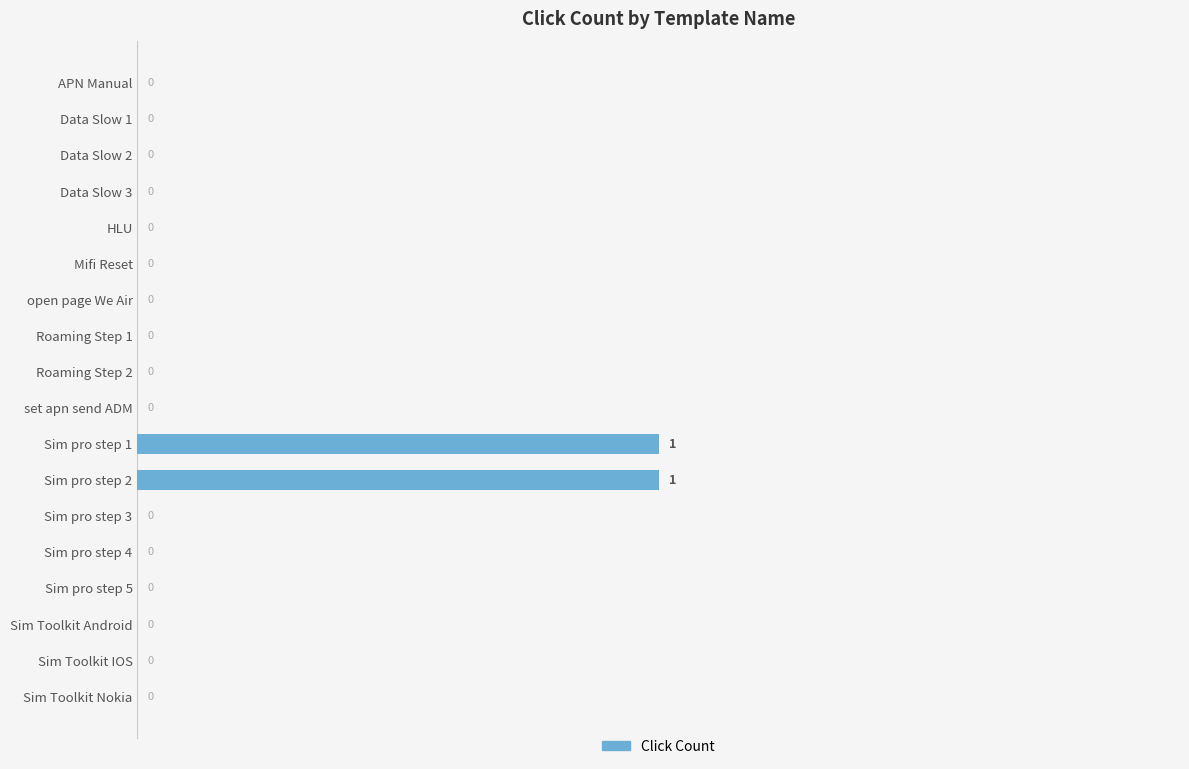

Count the values in the range 0 to 1.

18